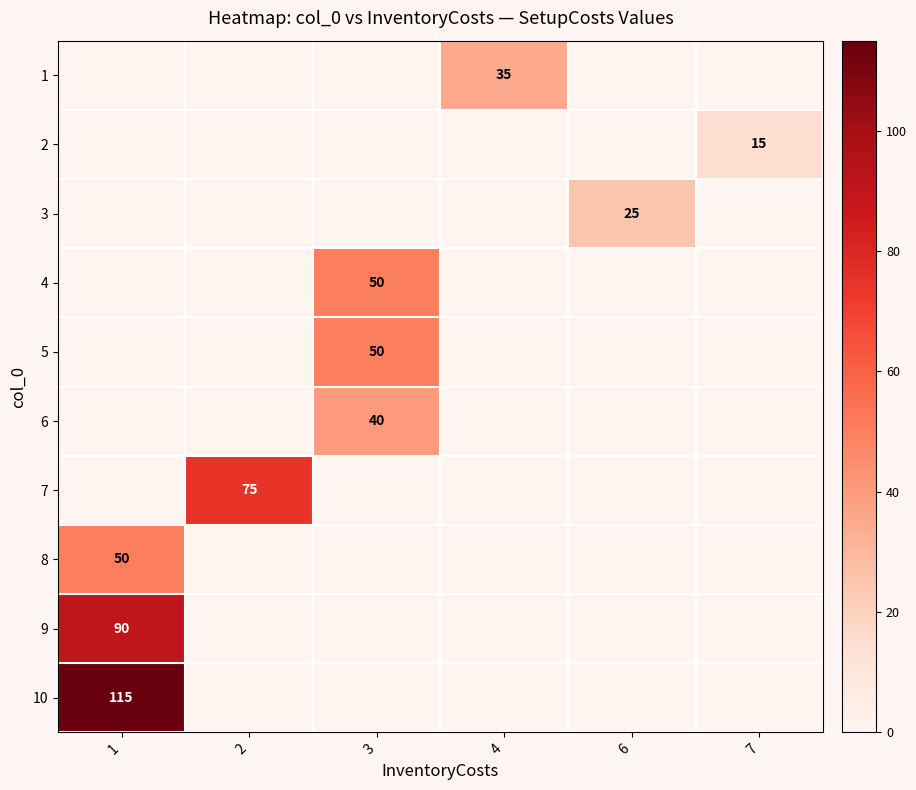

How many values in the row_8 series exceed 0?

1